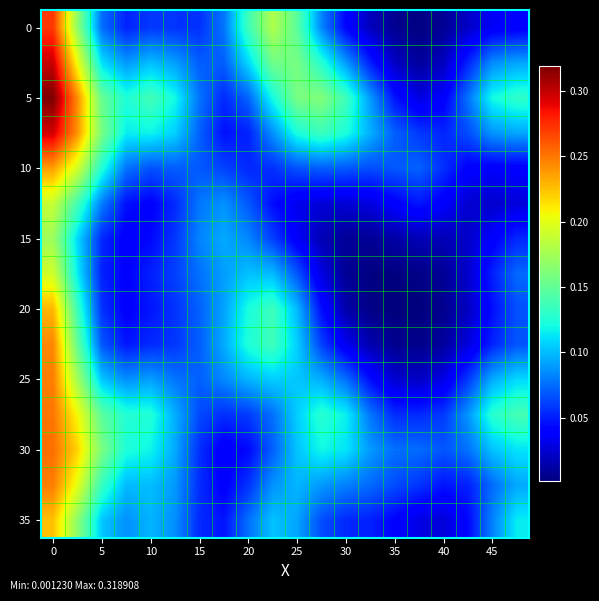

At how many categories does at least one series exceed 0?

20